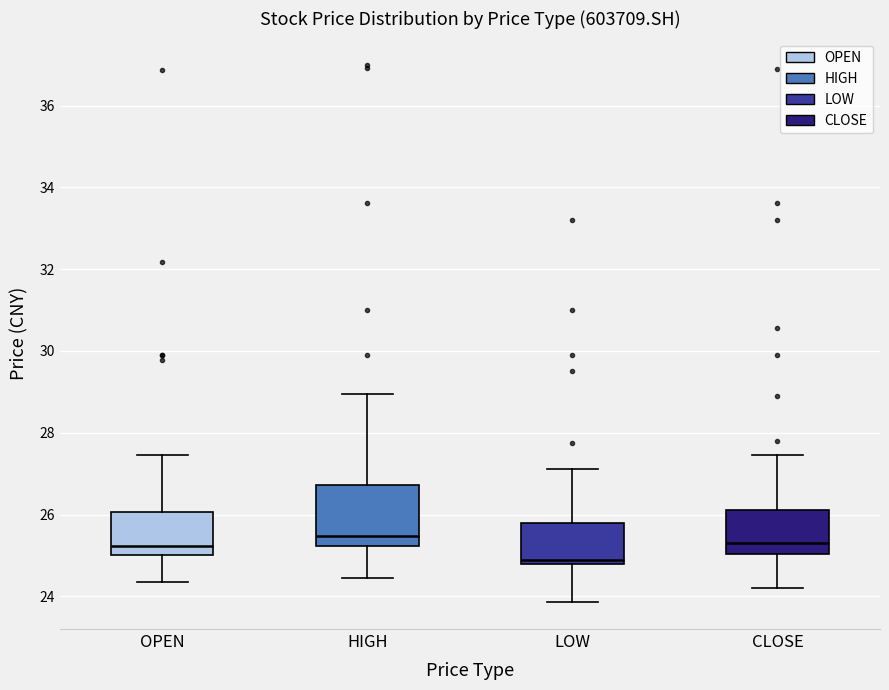

Where does the median line of the box for HIGH sit on the y-axis? The values are not printed on the chart, so give them approximately, as read against the axis.

25.4